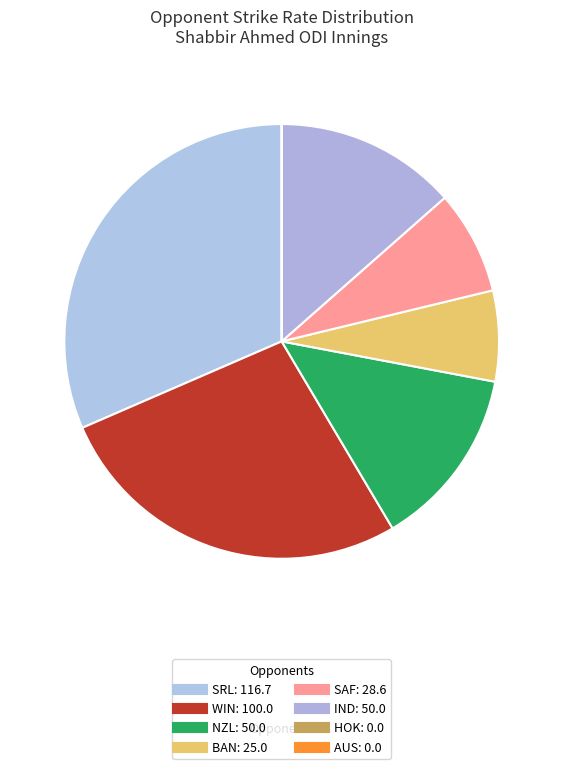

What is the ratio of the value at SAF to the value at WIN?

0.3